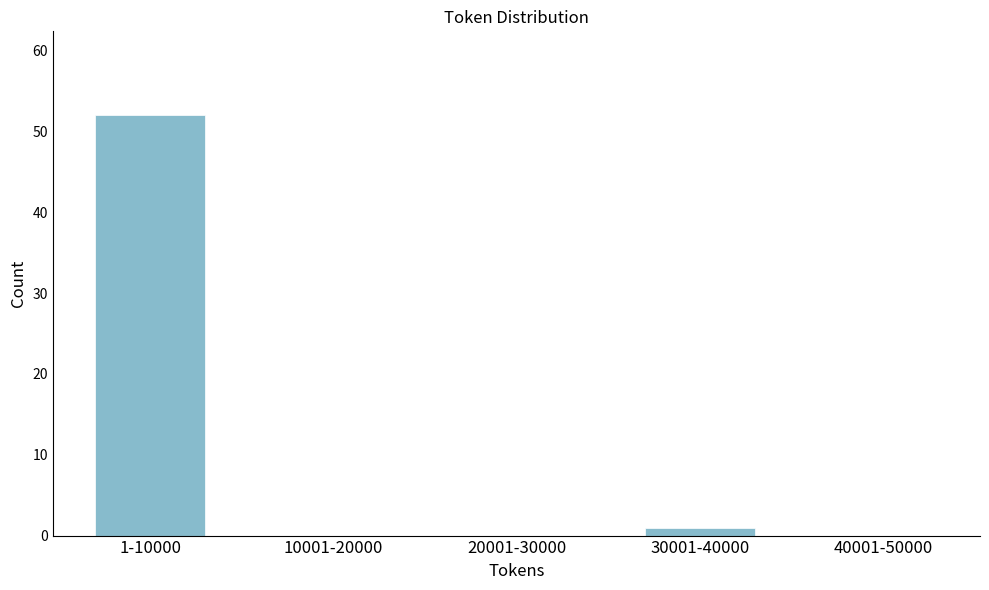

Reading right to left, transcribe all the data shown in this chart.

40001-50000=0	30001-40000=1	20001-30000=0	10001-20000=0	1-10000=52